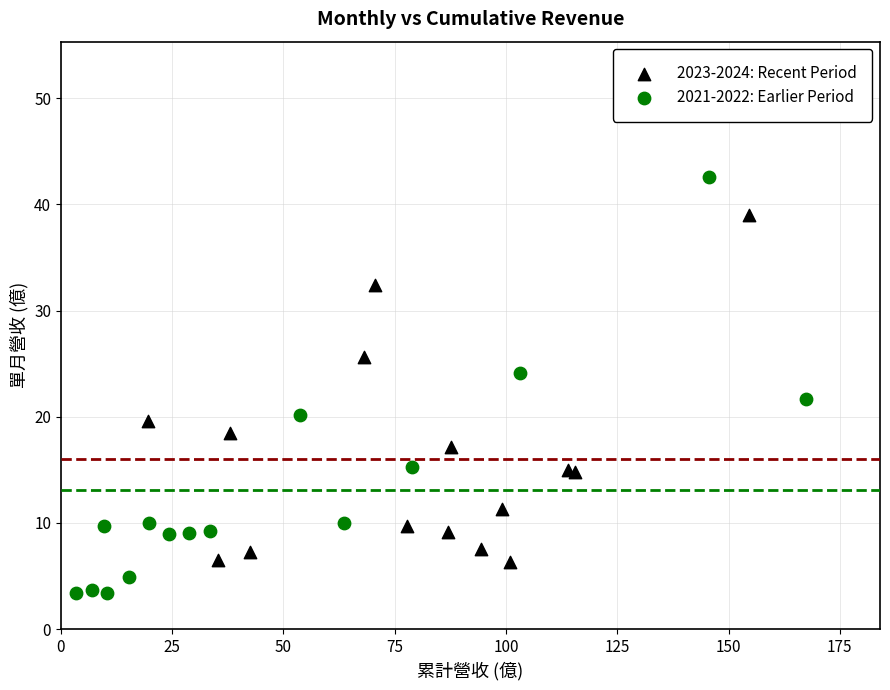

Which series reaches the maximum Y coordinate?

2021-2022: Earlier Period